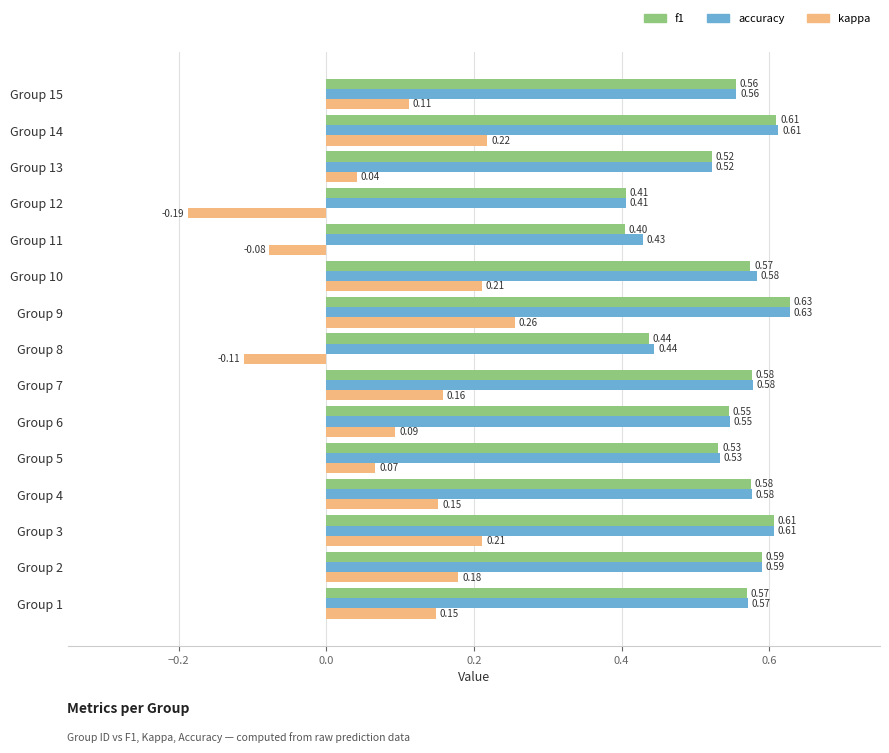

What is the sum of all kappa values?

1.5